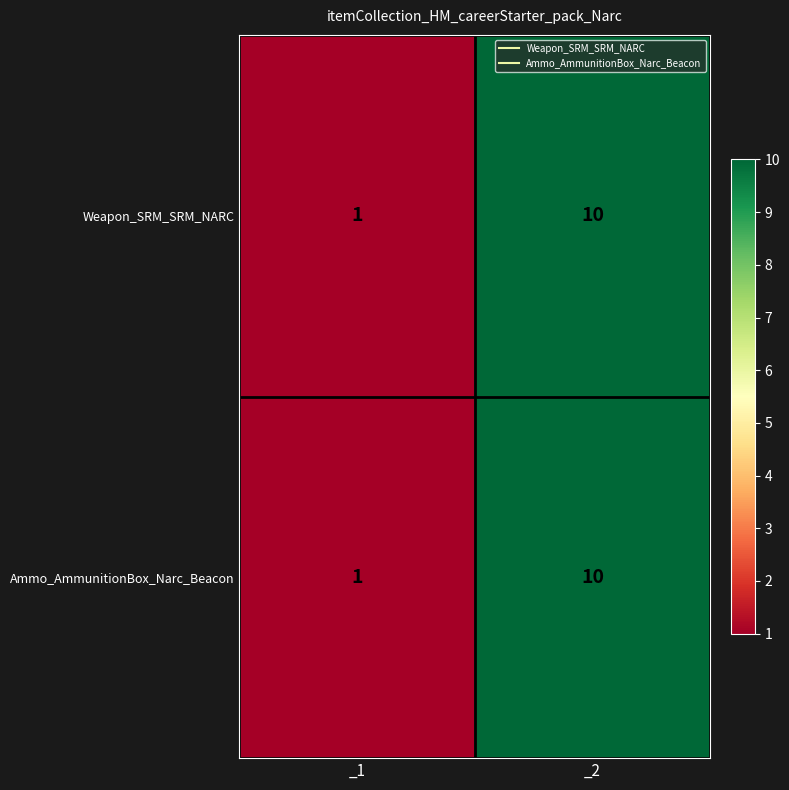

At which category is the sum across all series the highest?

_2